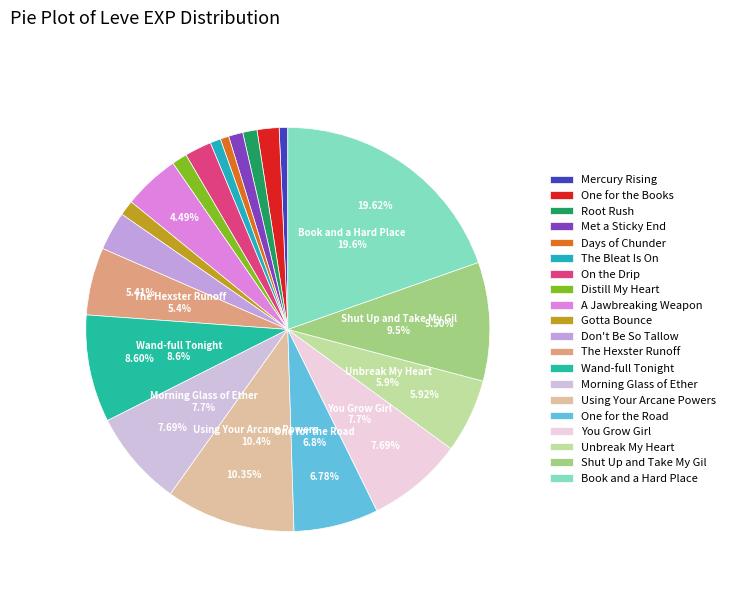

Is there any slice that represents more than half of the pie?

No